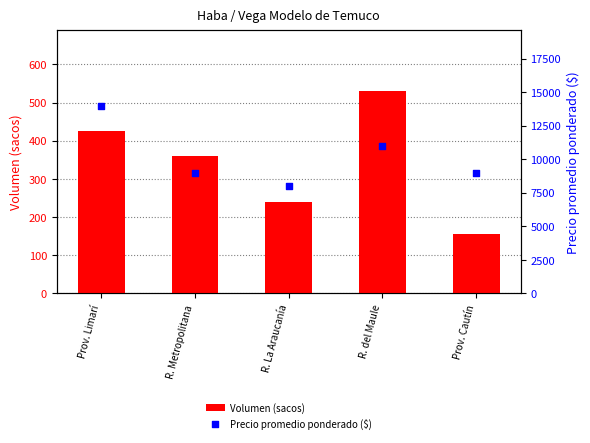

Which series reaches the maximum Y coordinate?

Precio promedio ponderado ($)